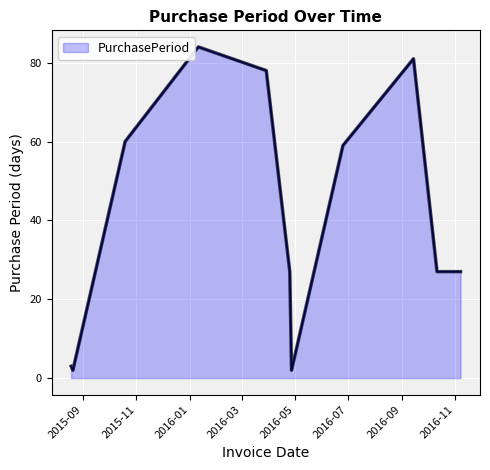

What is the maximum value shown in the chart?

84